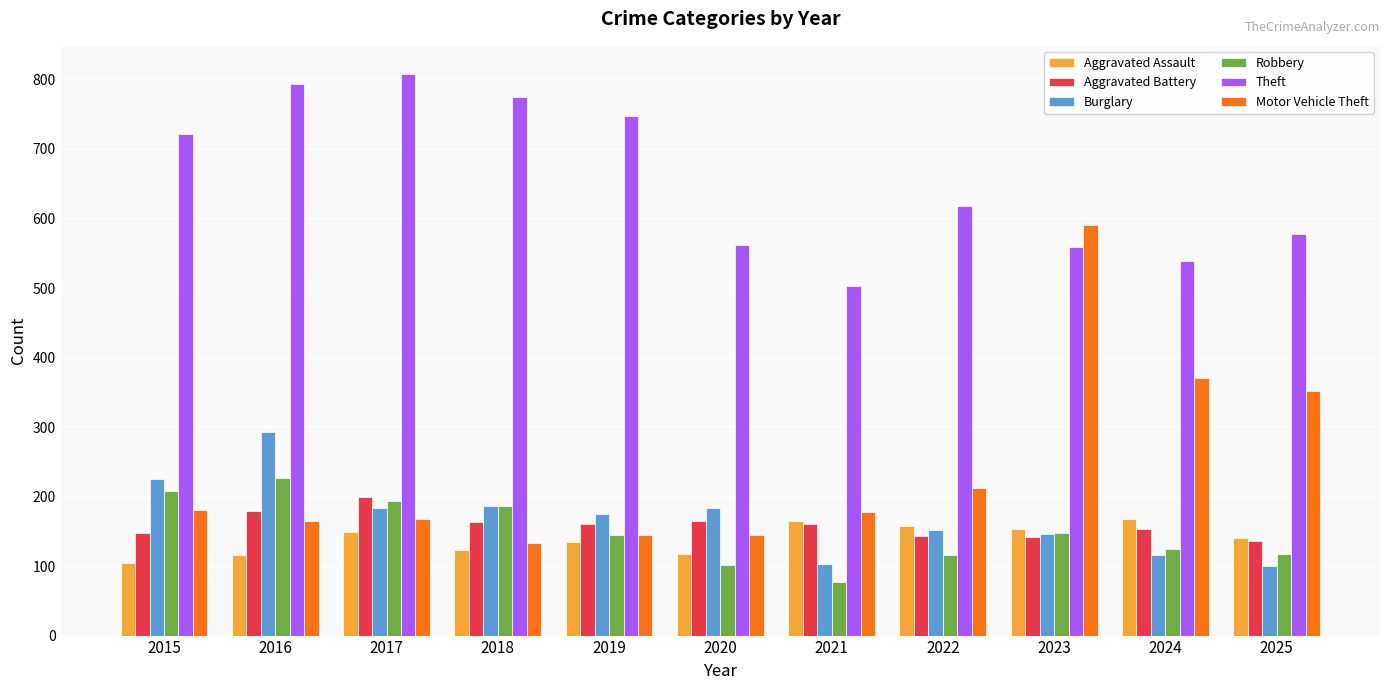

What is the value of the Burglary bar at the 9th from the left?

146